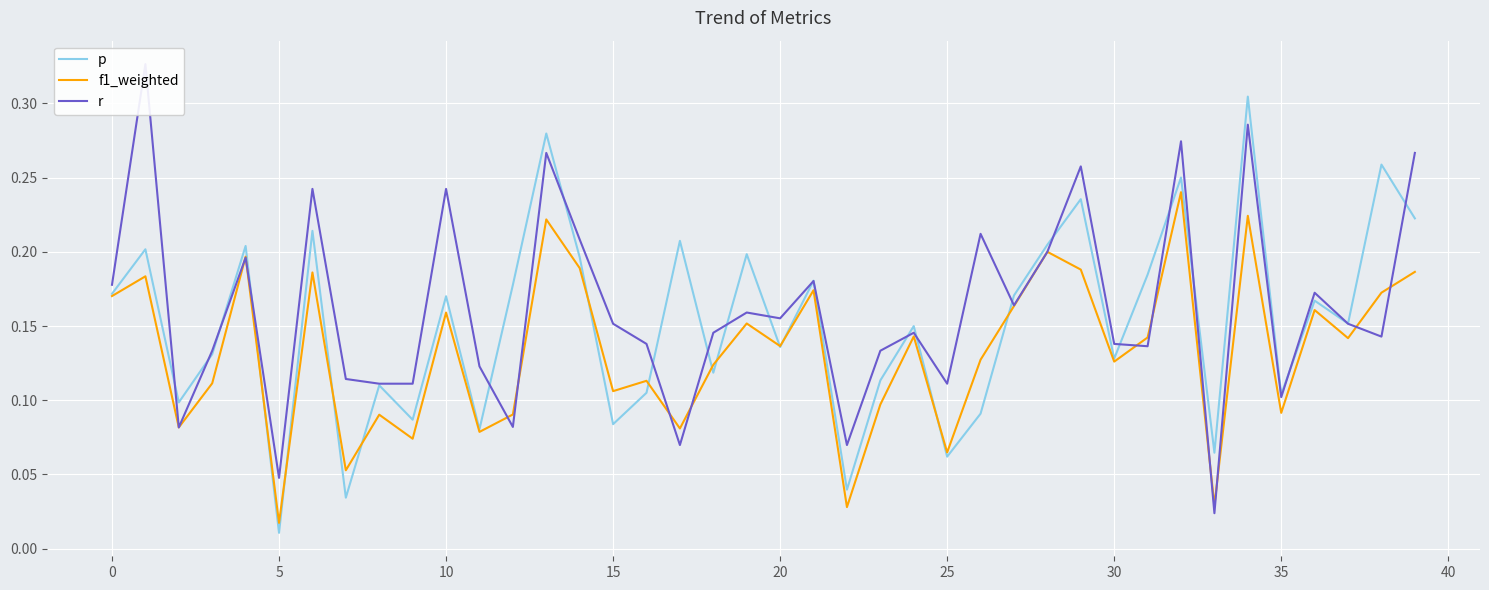

What is the difference between the maximum and minimum values in the r series?

0.3